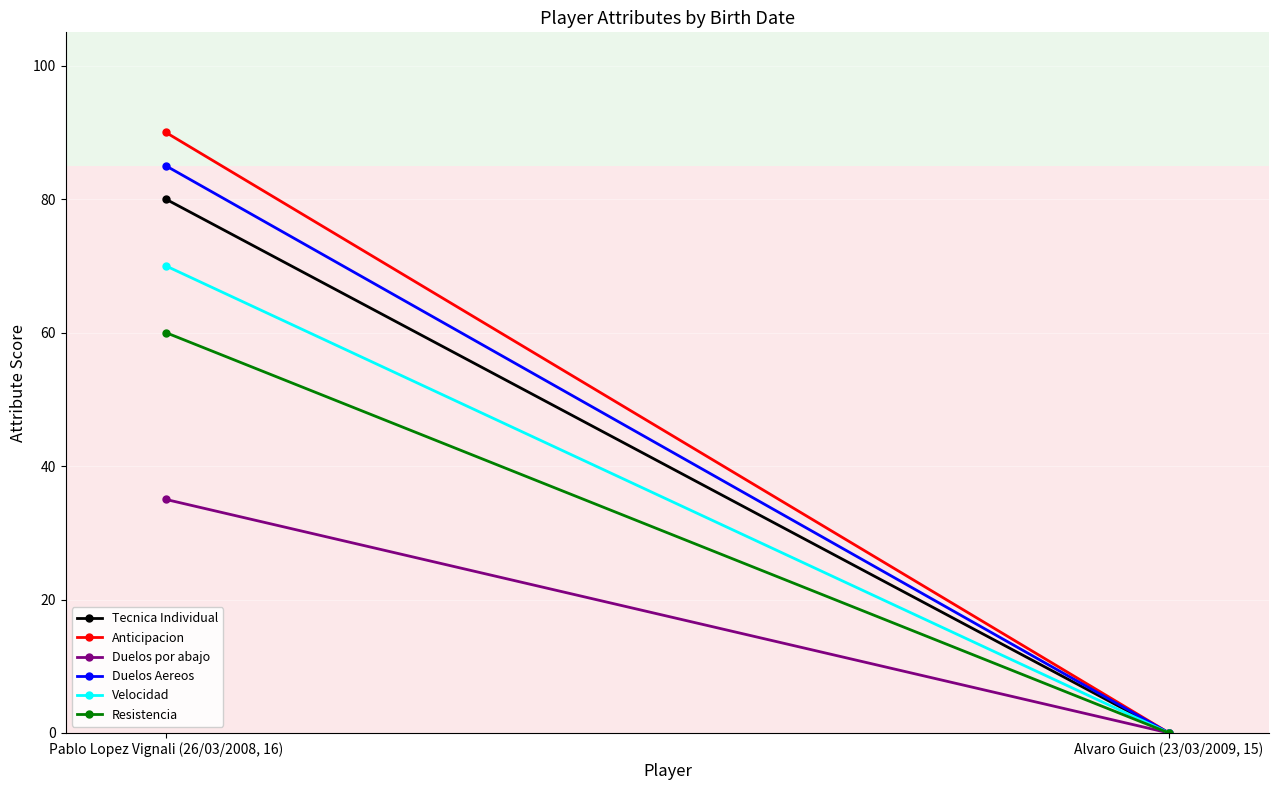

Rank the series at Alvaro Guich (23/03/2009, 15) from lowest to highest value.

Tecnica Individual, Anticipacion, Duelos por abajo, Duelos Aereos, Velocidad, Resistencia